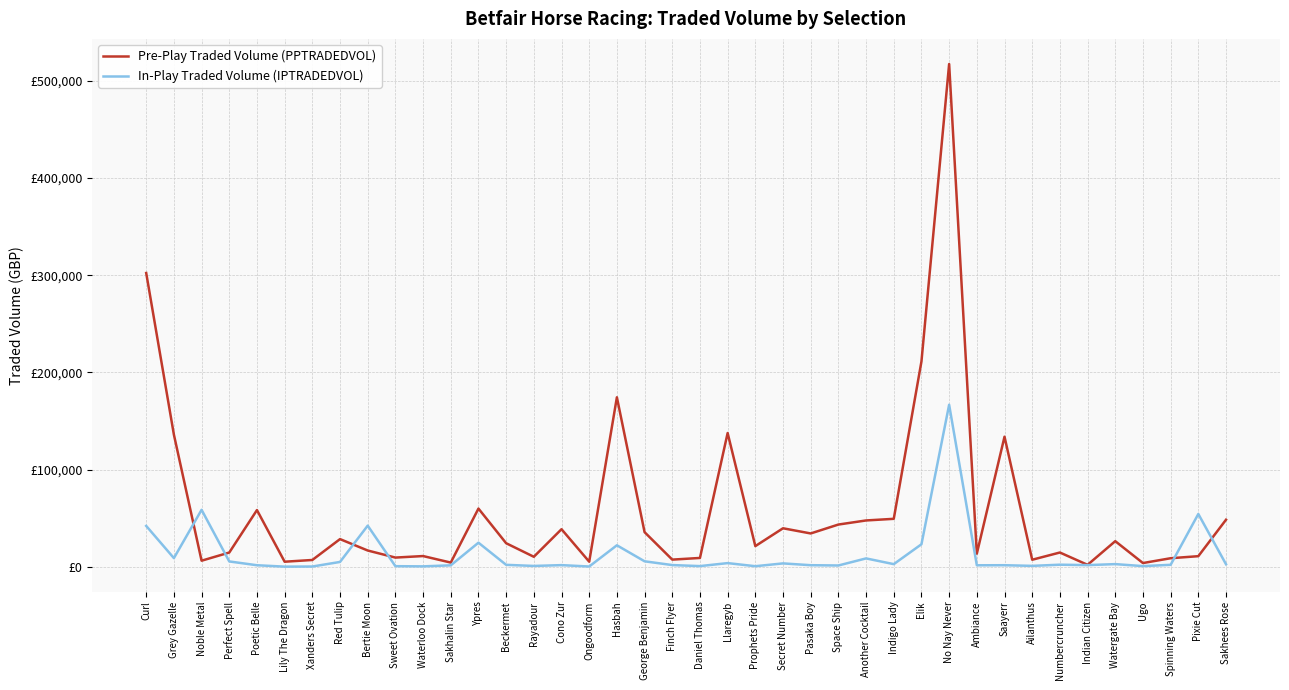

Reading left to right, extract all data points from this chart.

Pre-Play Traded Volume (PPTRADEDVOL): 302293.5	135969.1	6238.5	14640.4	58339.3	5199.5	6990.1	28469.6	16731.2	9458.8	11028.0	4316.3	59886.6	24232.5	10283.6	38655.6	5231.2	174390.1	35612.1	7365.1	9075.1	137630.9	21250.8	39616.1	34287.5	43448.3	47659.7	49339.1	211266.3	517351.5	13469.9	133845.3	7235.9	14670.8	1990.9	26344.2	3829.3	8791.4	10895.4	48383.1
In-Play Traded Volume (IPTRADEDVOL): 42025.3	8903.7	58608.5	5482.8	1574.4	127.5	253.4	4971.2	42320.7	610.2	419.4	1479.9	24773.2	1991.0	852.5	1688.0	267.6	22104.2	5629.2	1749.1	689.3	3765.1	576.6	3466.2	1611.4	1318.9	8601.5	2703.5	23157.8	166729.3	1524.1	1596.2	926.7	2135.3	1700.8	2727.8	675.9	2016.2	54332.3	2601.8